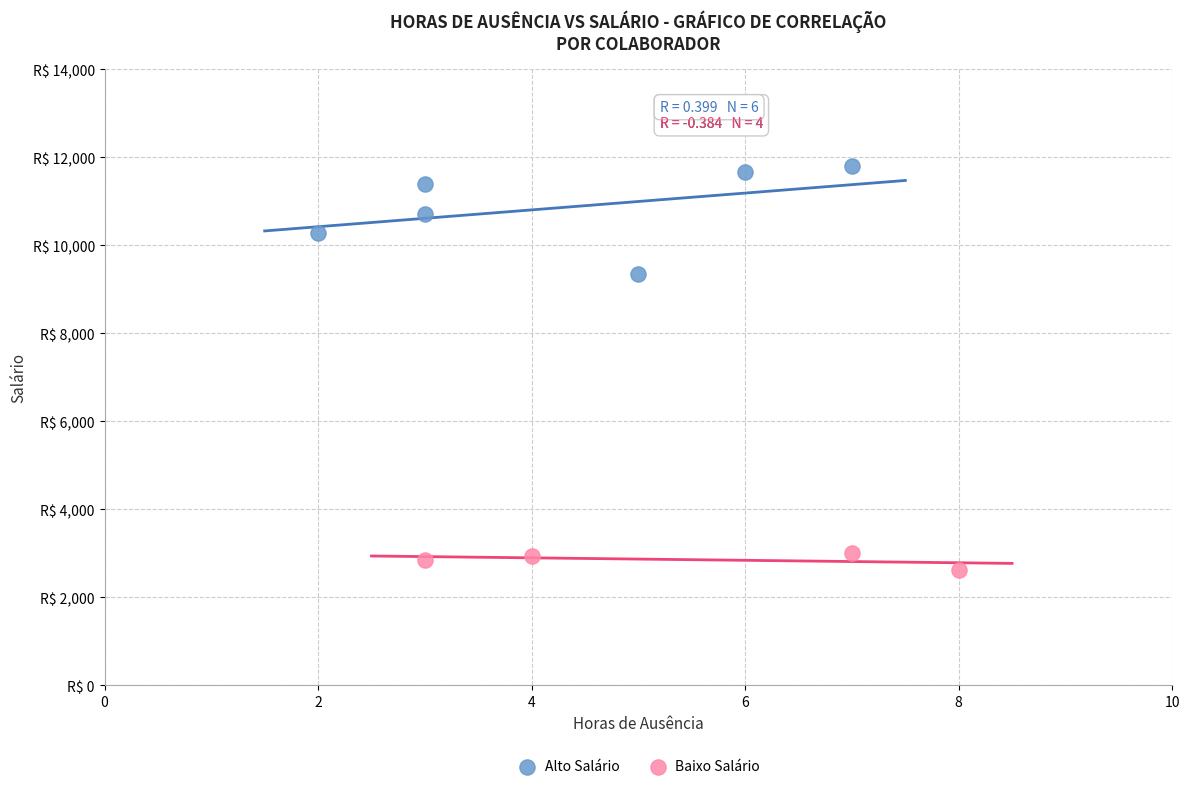

Which series contains the highest Y value?

Alto Salário